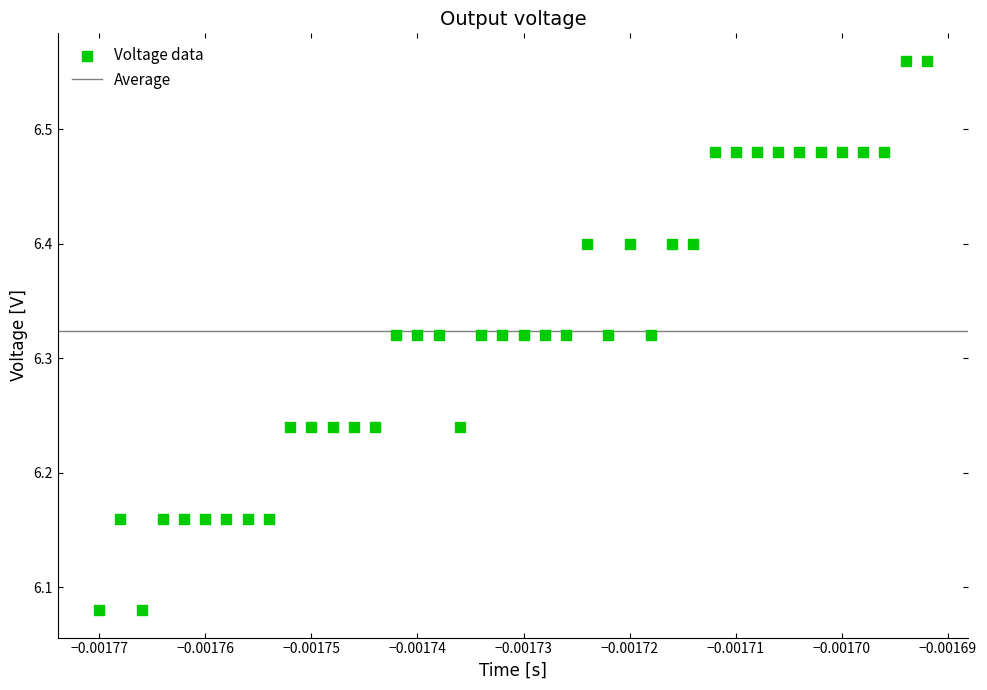

How many data points are displayed?

40